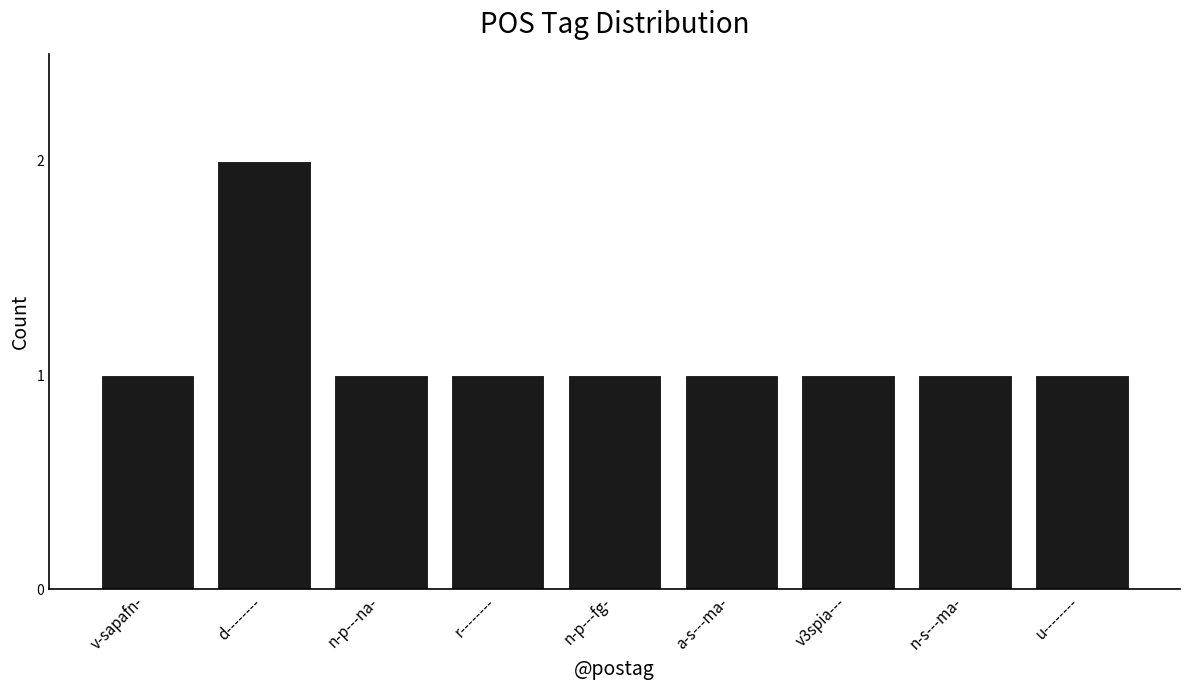

What is the label of the 6th bar from the left?

a-s---ma-